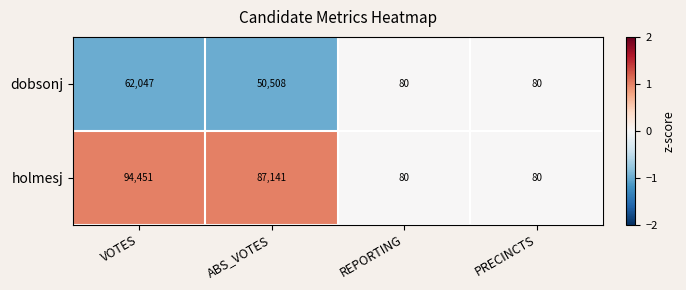

What is the minimum value for dobsonj?

80